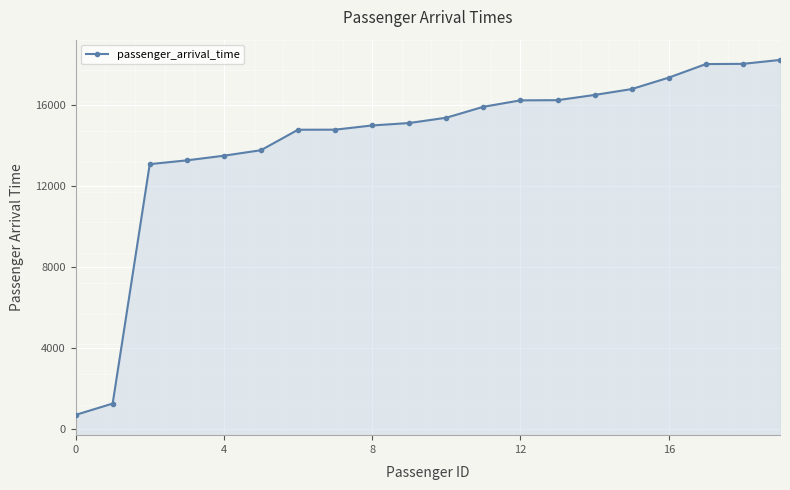

Between 4 and 16, which is larger?

16